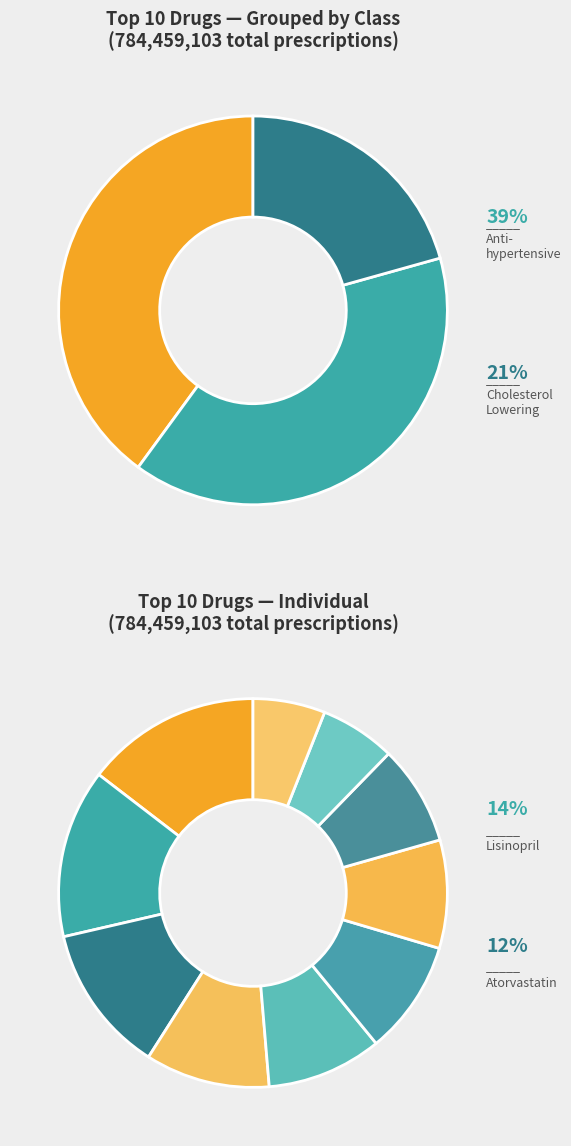

Is it true that Amlodipine is 10% of the pie?

True